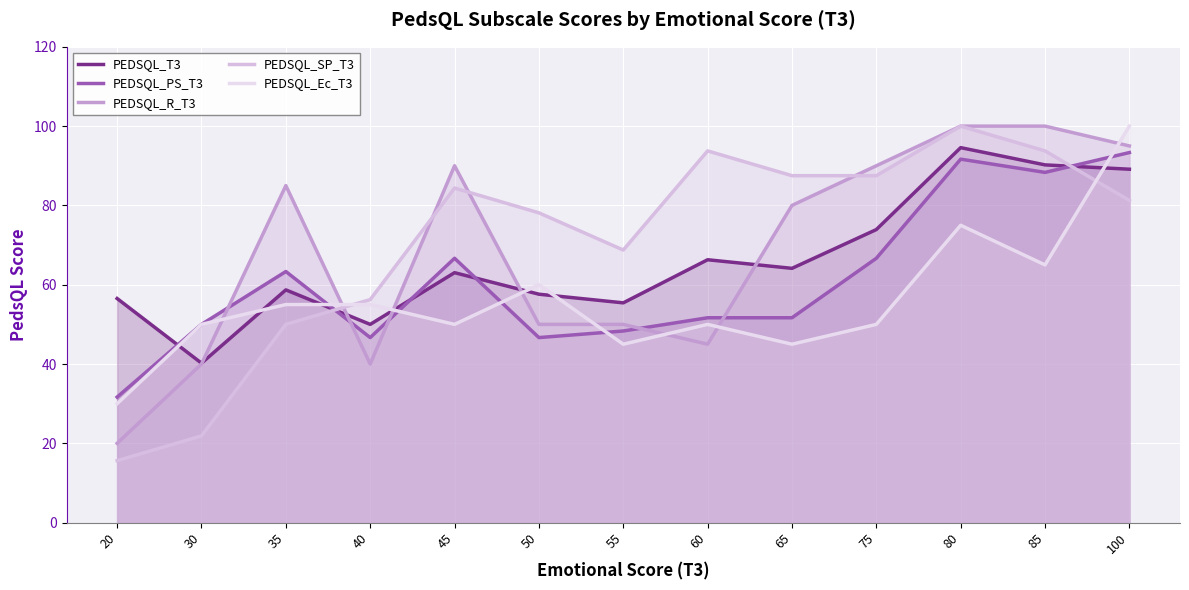

How many intersections are there between PEDSQL_Ec_T3 and PEDSQL_R_T3?

8